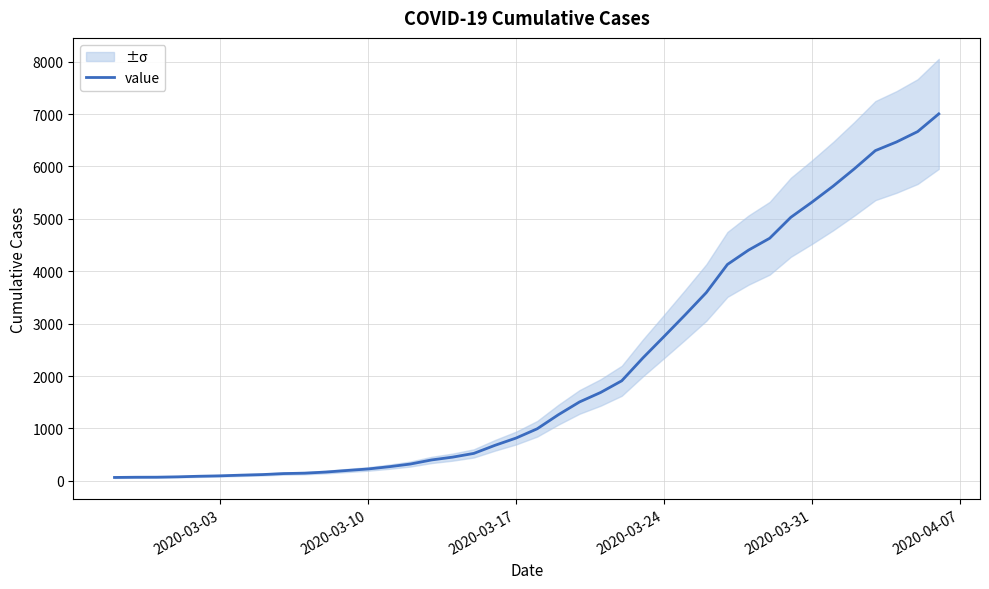

Count the number of data series in this chart.

1